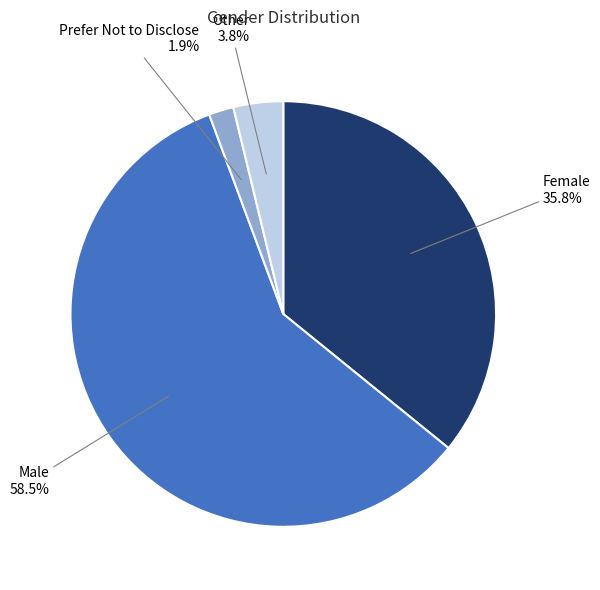

Is there any slice that represents more than half of the pie?

Yes